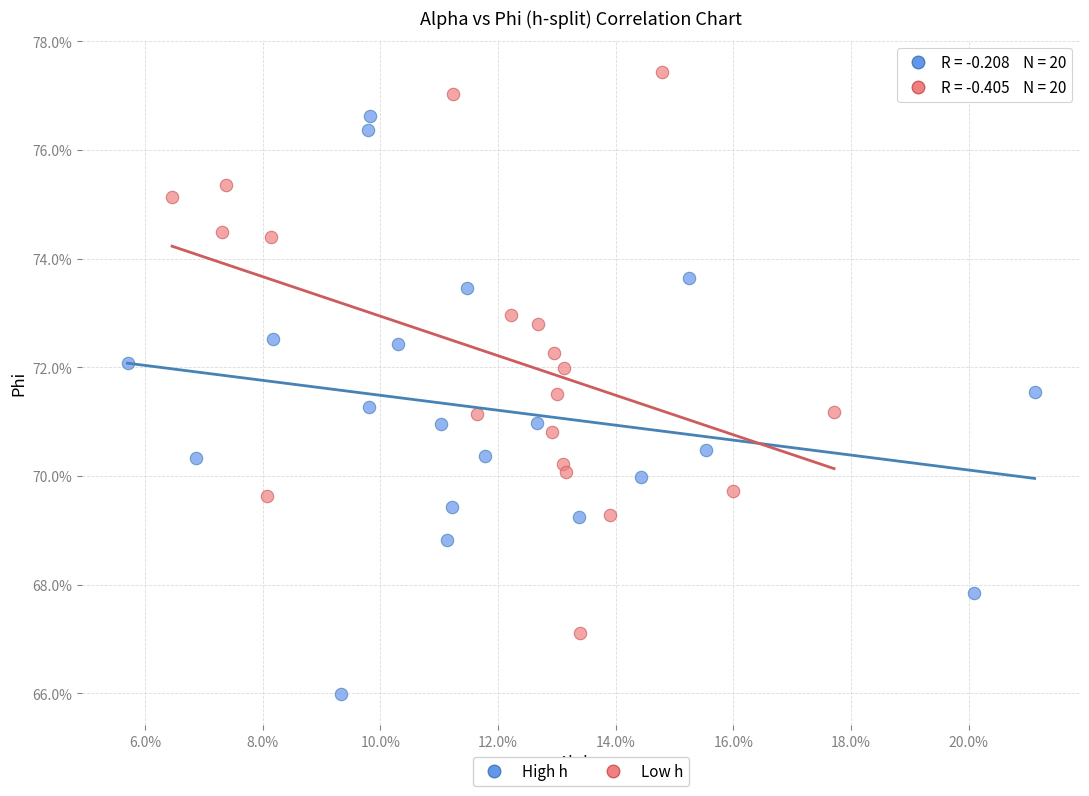

What are all the series names shown in the legend?

High h, Low h